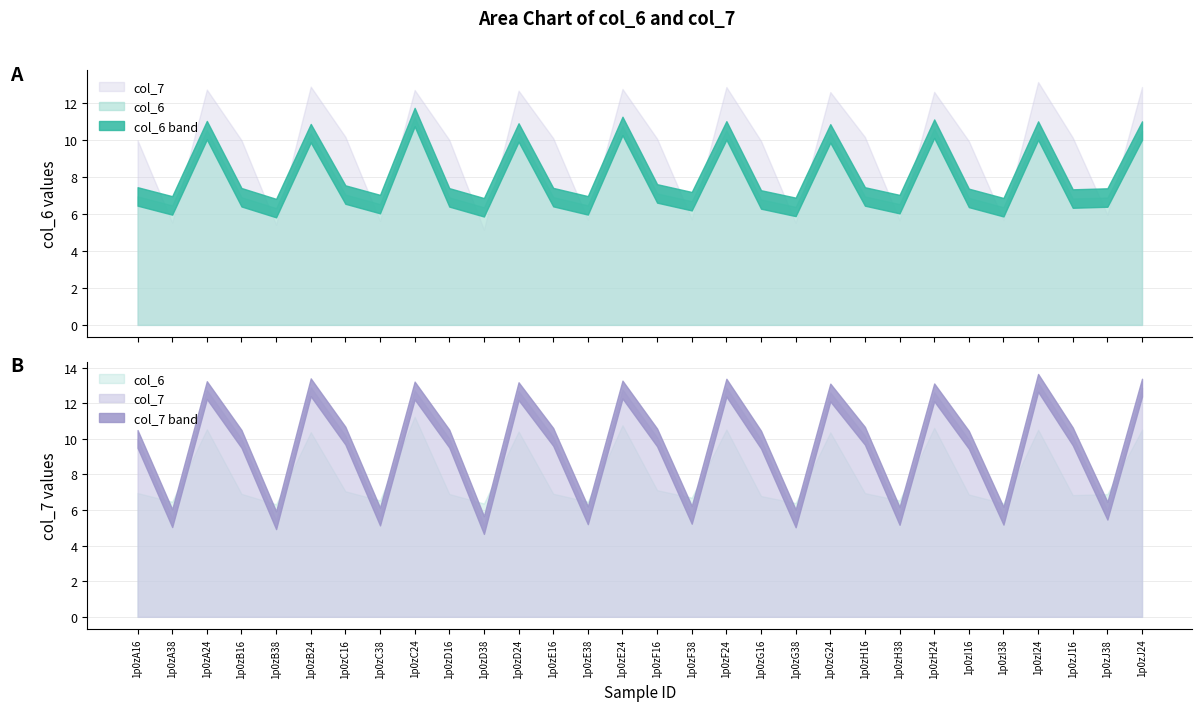

Count the number of data series in this chart.

2